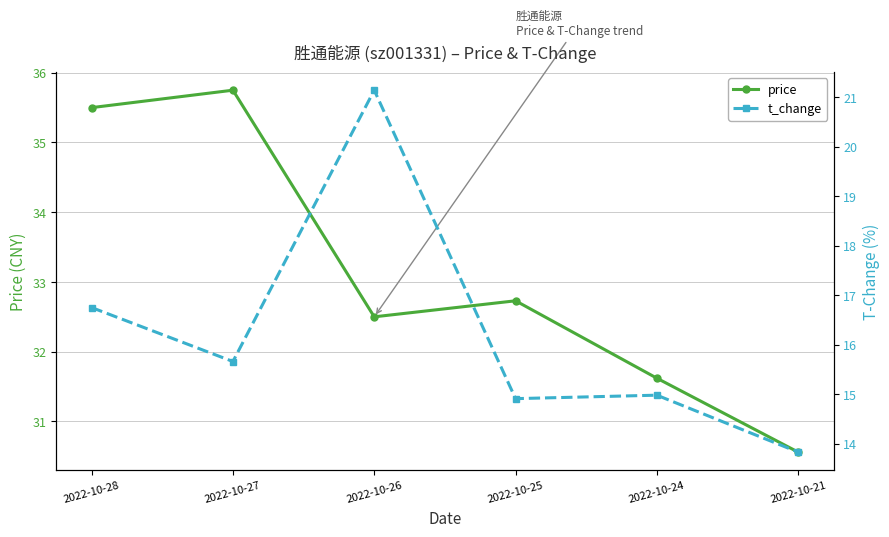

Rank the series at 2022-10-27 from lowest to highest value.

t_change, price